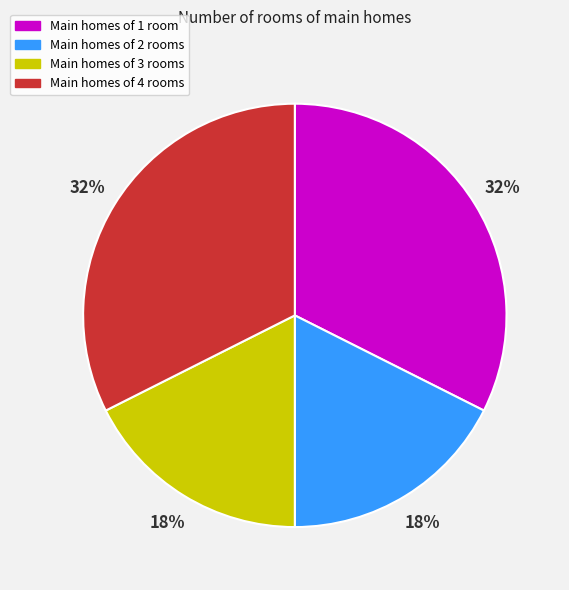

Does any single category account for the majority?

No